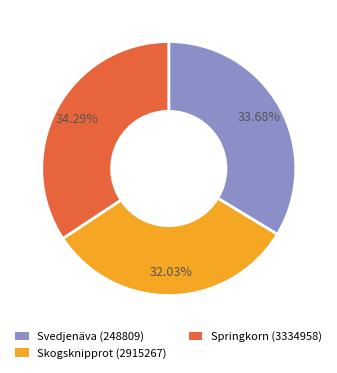

Rank the categories by value from highest to lowest.

Springkorn (3334958), Svedjenäva (248809), Skogsknipprot (2915267)